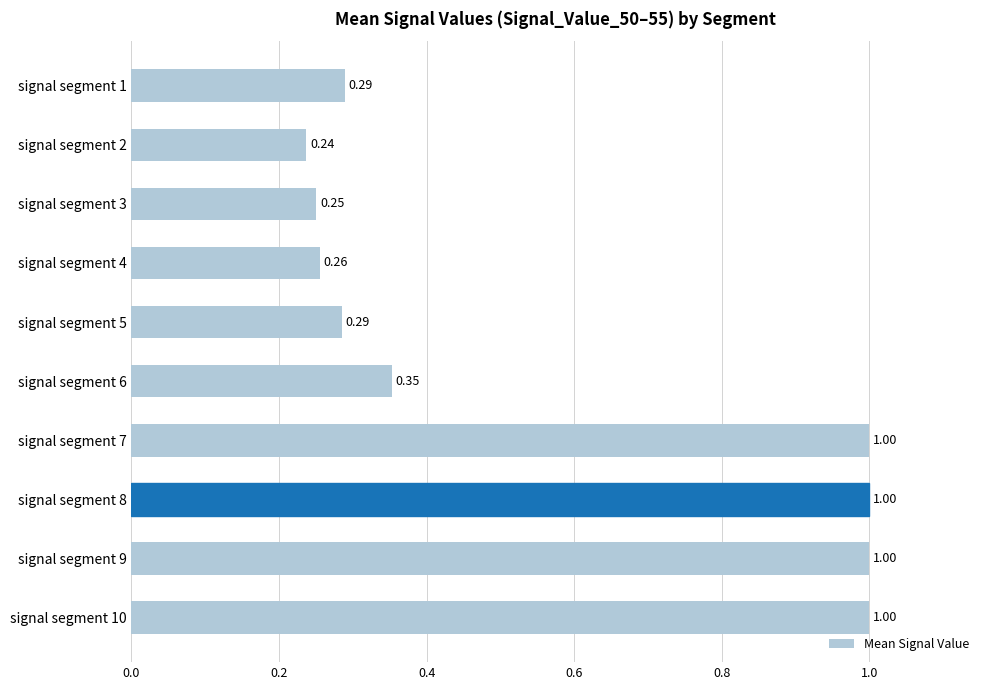

What is the sum of the values at signal segment 10 and signal segment 2?

1.2